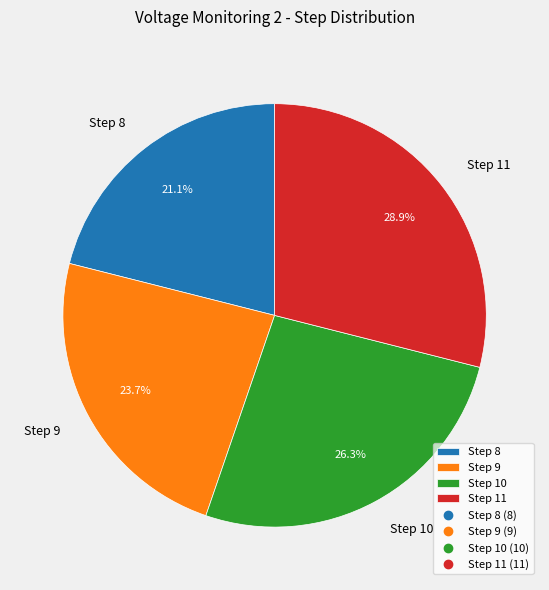

Is there any slice that represents more than half of the pie?

No